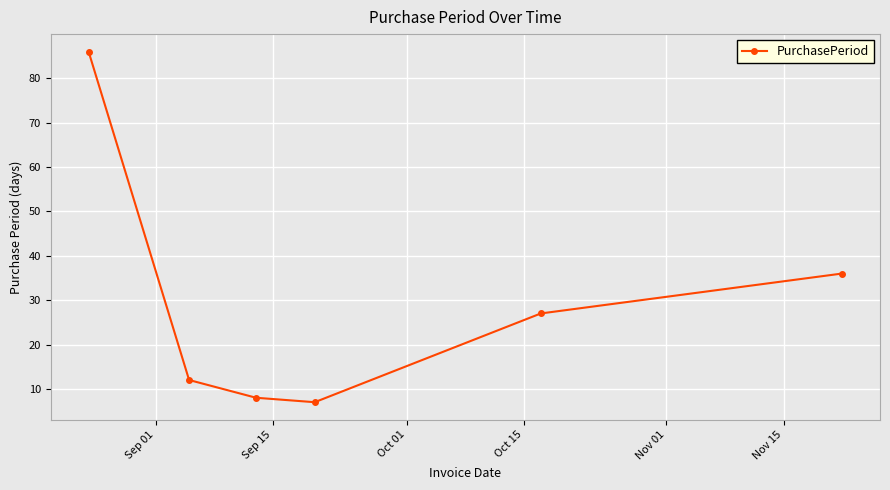

How many values are below 27?

3